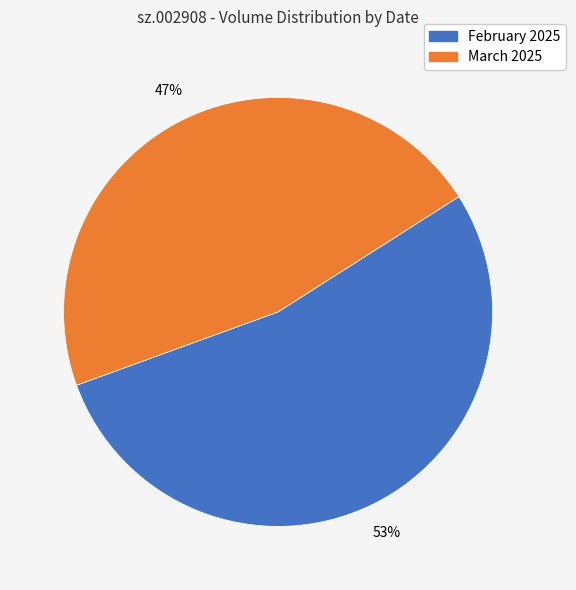

To the nearest percent, what is the average slice percentage?

50%